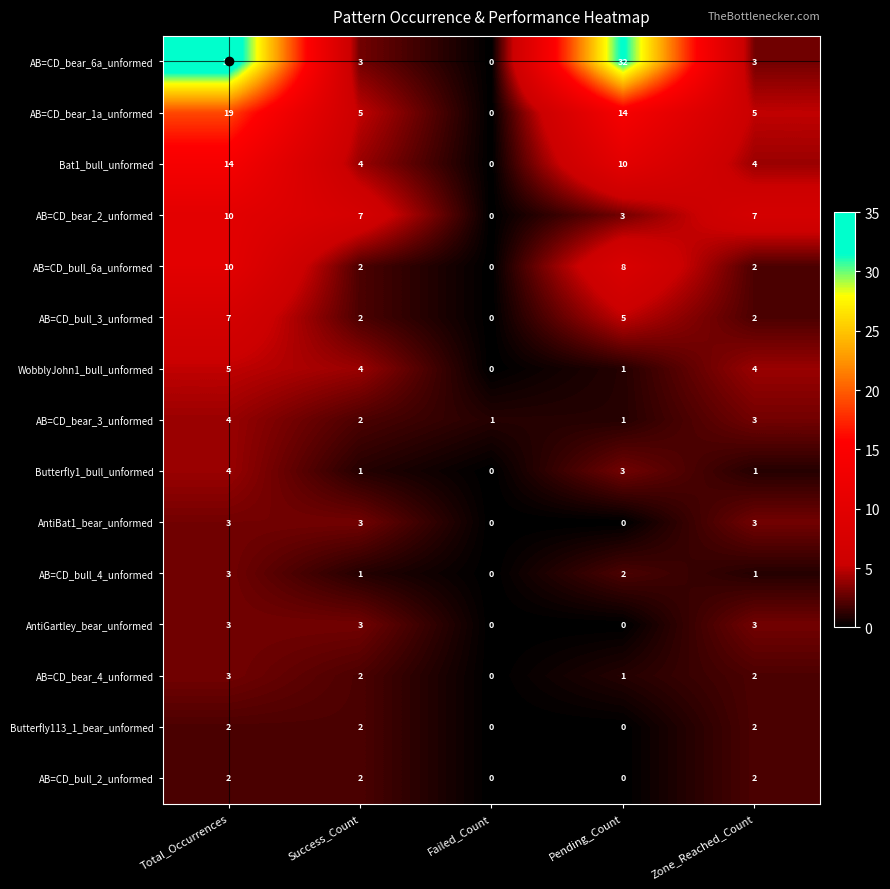

What is the sum of the Butterfly1_bull_unformed values at Total_Occurrences and Failed_Count?

4